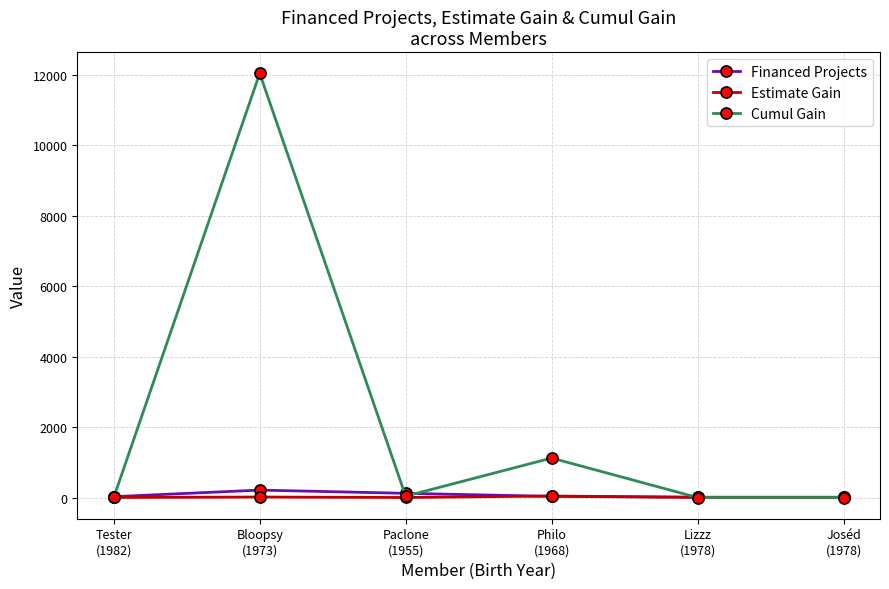

How many lines are shown in the chart?

3